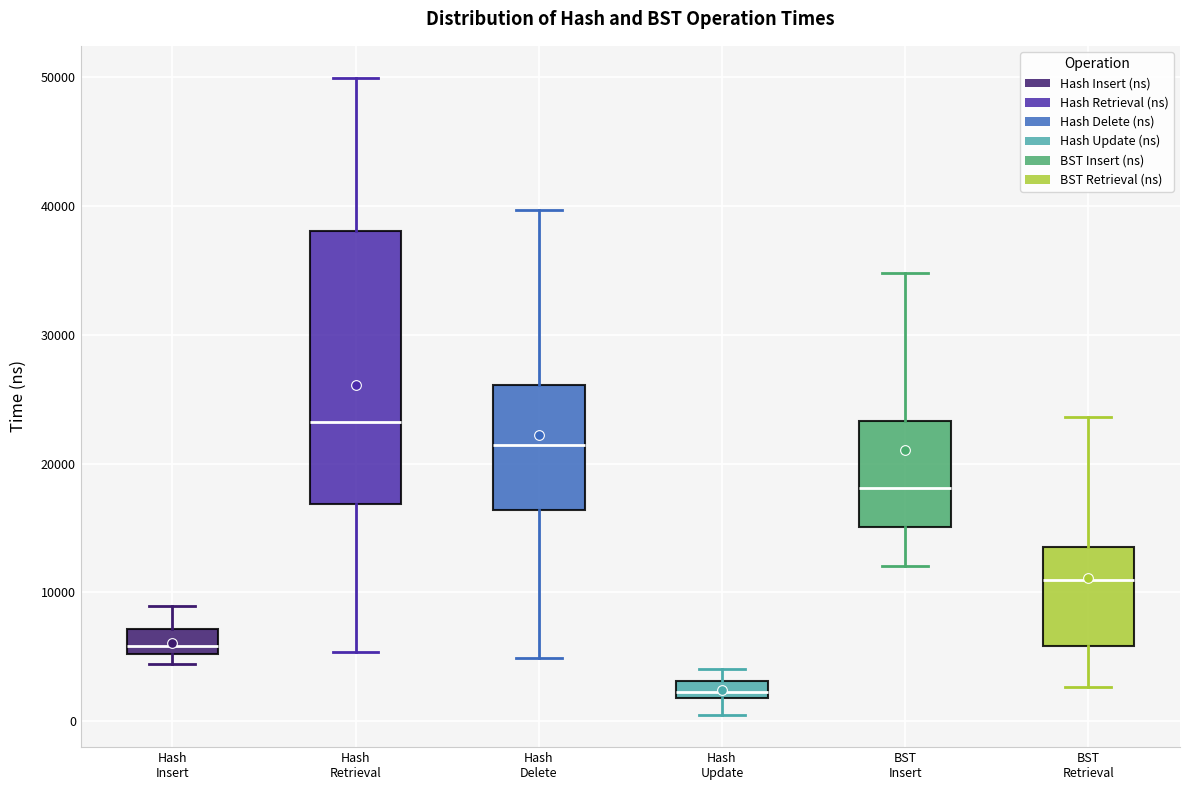

Which box's median line is the highest?

Hash Retrieval